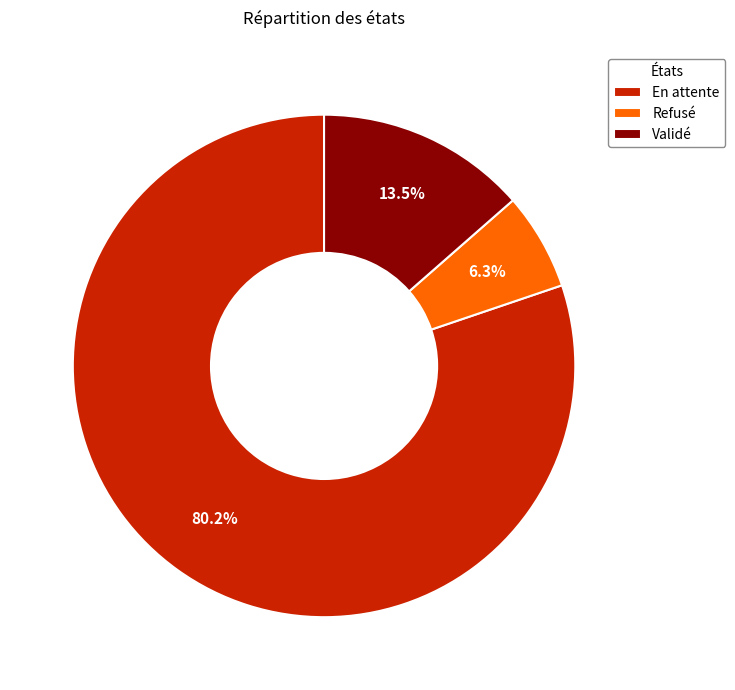

Is it true that Refusé is 1% of the pie?

False